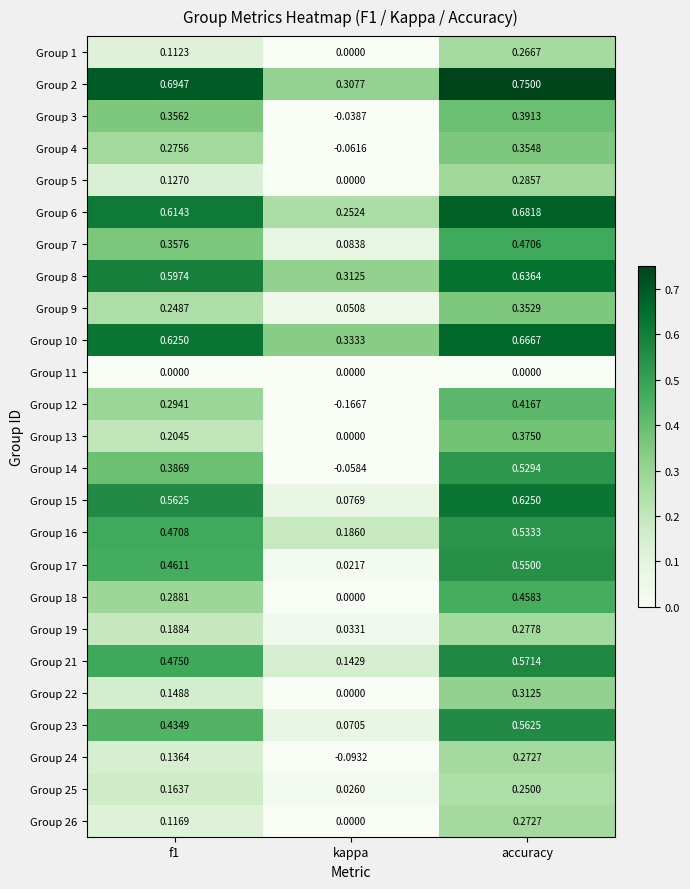

At which label is Group 12 closest to 0?

kappa